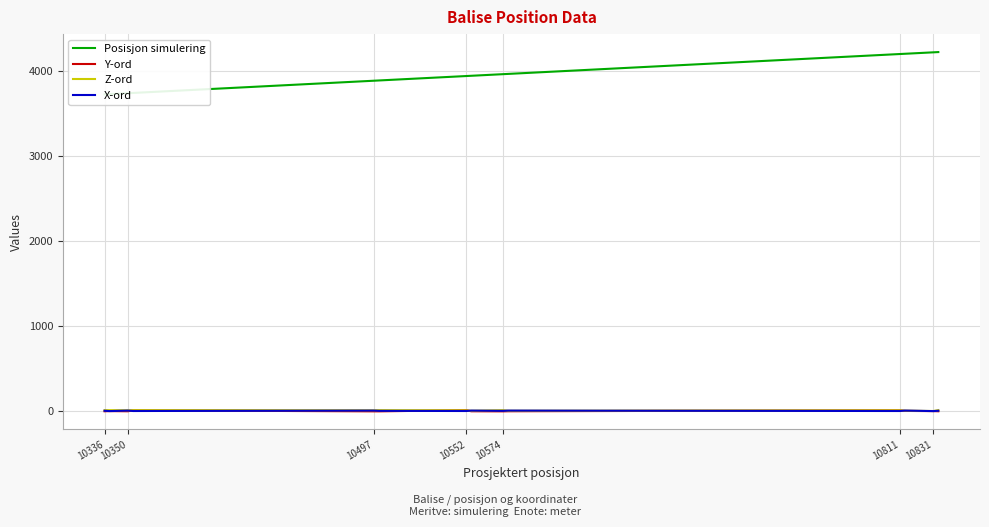

The X-ord series shows 3 at 10831. True or false?

True